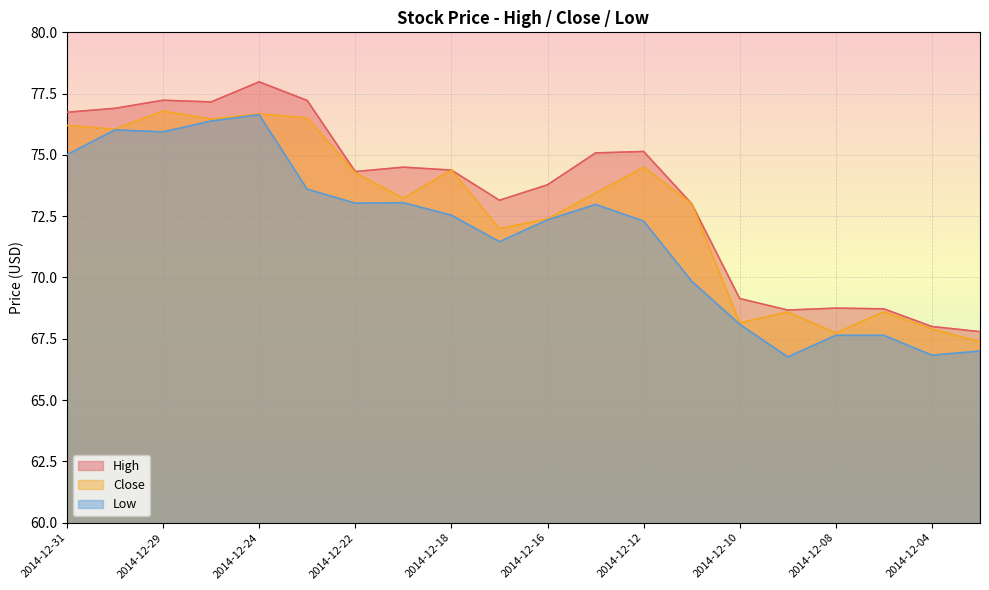

Rank the series by their average value, from lowest to highest.

Low, Close, High